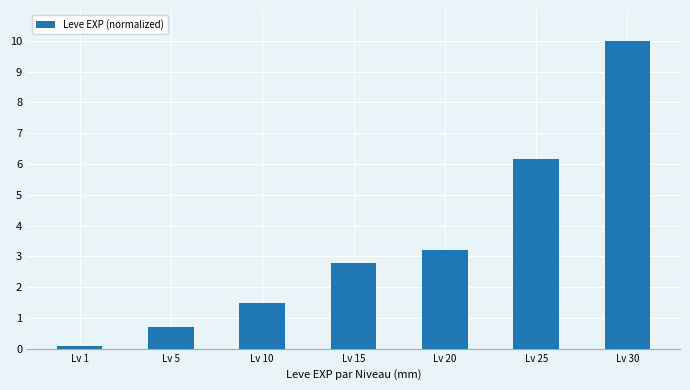

Are the bars horizontal?

No